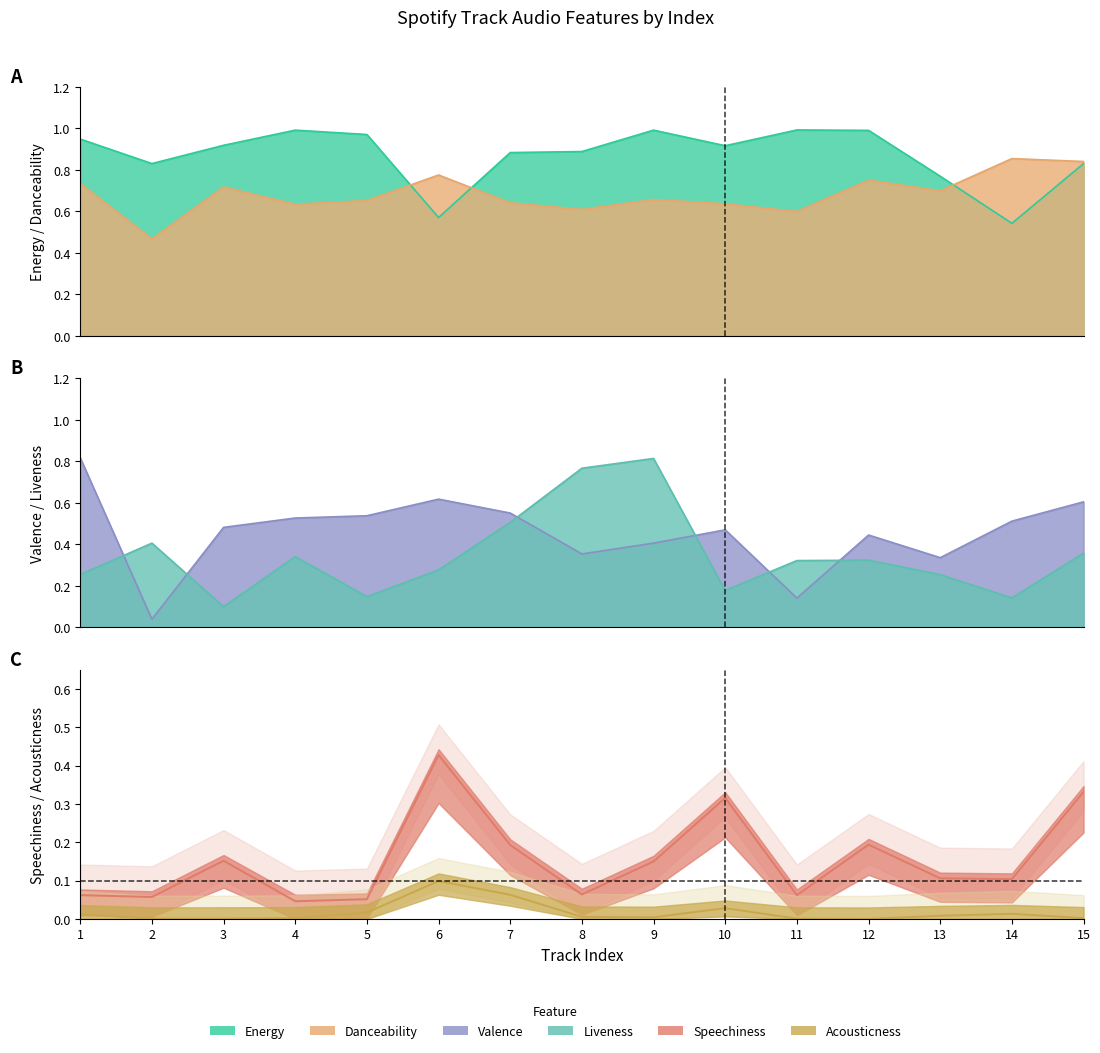

Reading left to right, what are all the values shown in this chart?

acousticness: 0.0	0.0	0.0	0.0	0.0	0.1	0.1	0.0	0.0	0.0	0.0	0.0	0.0	0.0	0.0
liveness: 0.3	0.4	0.1	0.3	0.1	0.3	0.5	0.8	0.8	0.2	0.3	0.3	0.3	0.1	0.4
valence: 0.8	0.0	0.5	0.5	0.5	0.6	0.6	0.4	0.4	0.5	0.1	0.4	0.3	0.5	0.6
speechiness: 0.1	0.1	0.2	0.0	0.1	0.4	0.2	0.1	0.1	0.3	0.1	0.2	0.1	0.1	0.3
danceability: 0.7	0.5	0.7	0.6	0.7	0.8	0.6	0.6	0.7	0.6	0.6	0.8	0.7	0.9	0.8
energy: 0.9	0.8	0.9	1.0	1.0	0.6	0.9	0.9	1.0	0.9	1.0	1.0	0.8	0.5	0.8